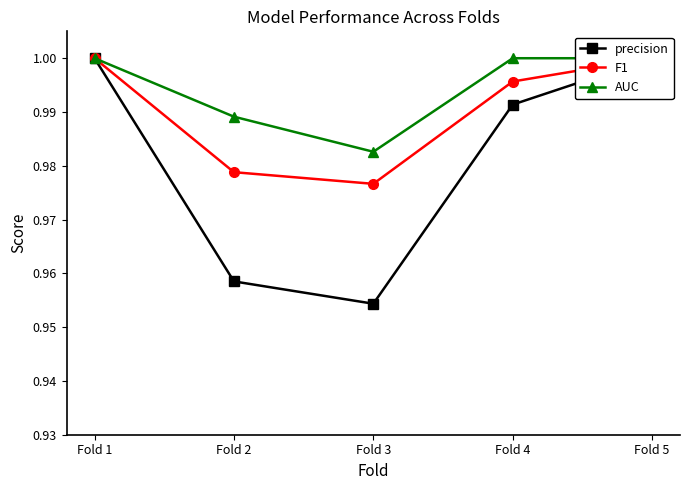

Which series has the largest total across all categories?

AUC